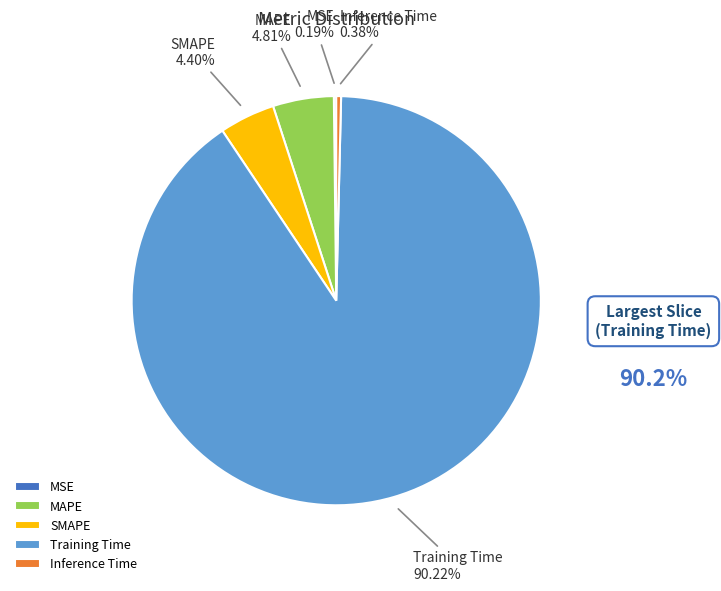

Which category has the biggest portion of the pie?

Training Time